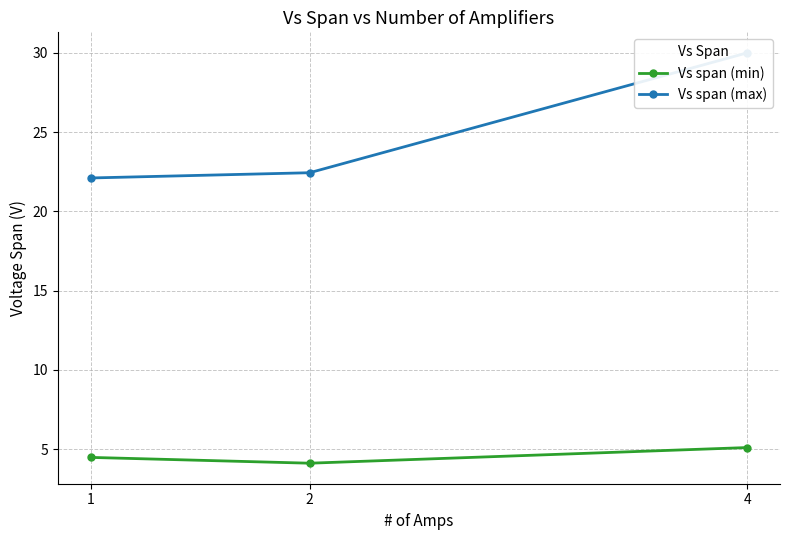

Reading left to right, list all the values displayed in this chart.

Vs span (min): 4.5	4.1	5.1
Vs span (max): 22.1	22.4	30.0